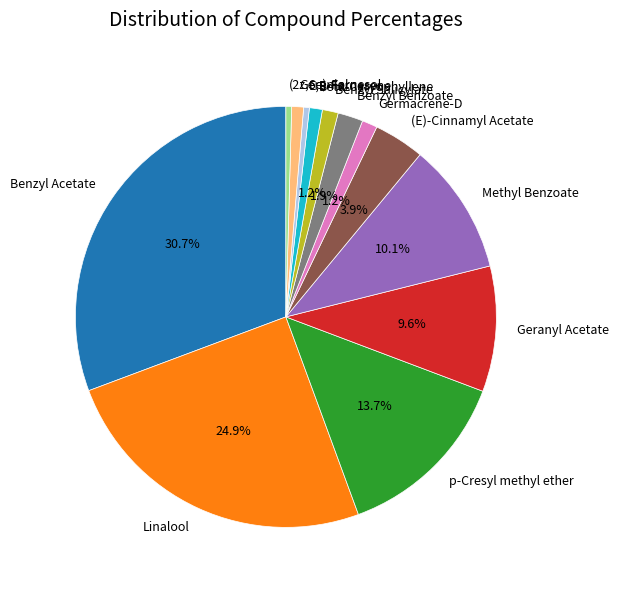

What is the largest slice in the pie chart?

Benzyl Acetate